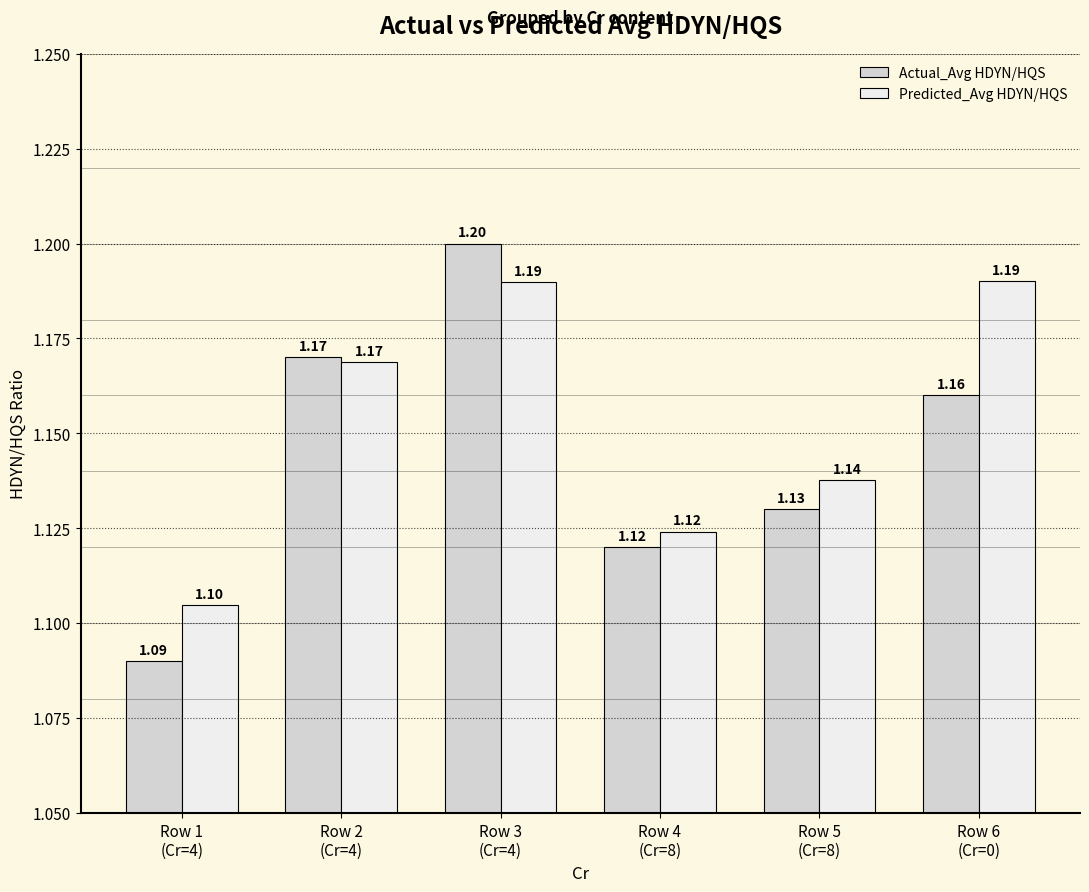

What are all the series names shown in the legend?

Actual_Avg HDYN/HQS, Predicted_Avg HDYN/HQS